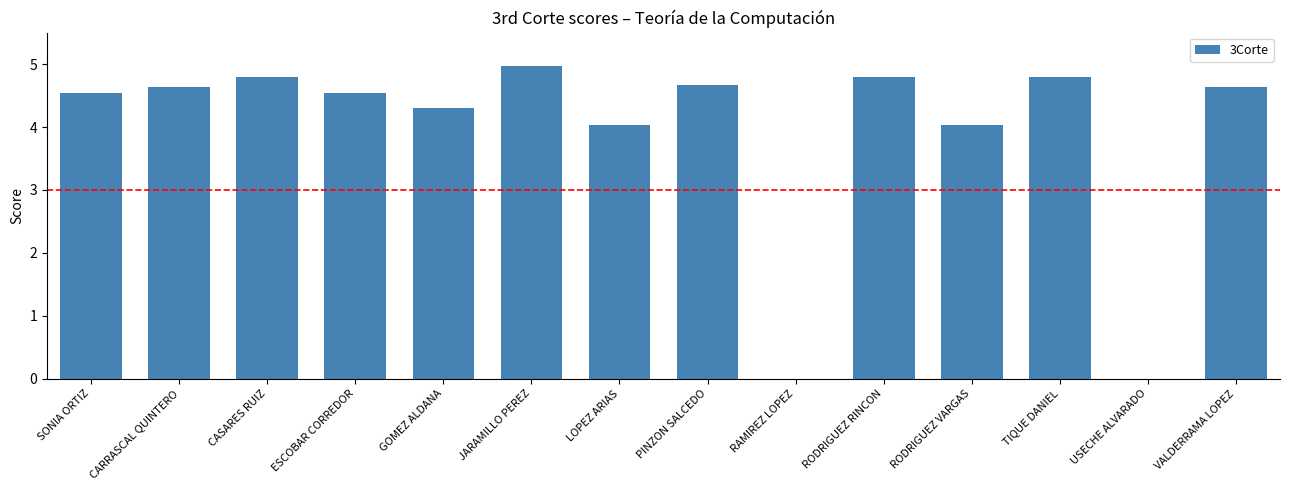

Is it true that the value at GOMEZ ALDANA is 4.3?

True